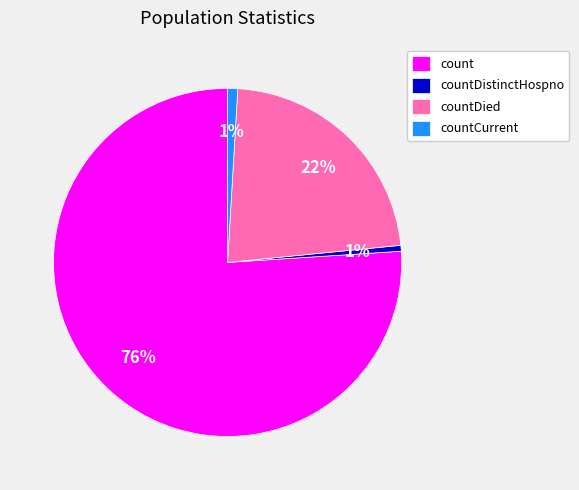

The count slice represents 67% of the pie. True or false?

False